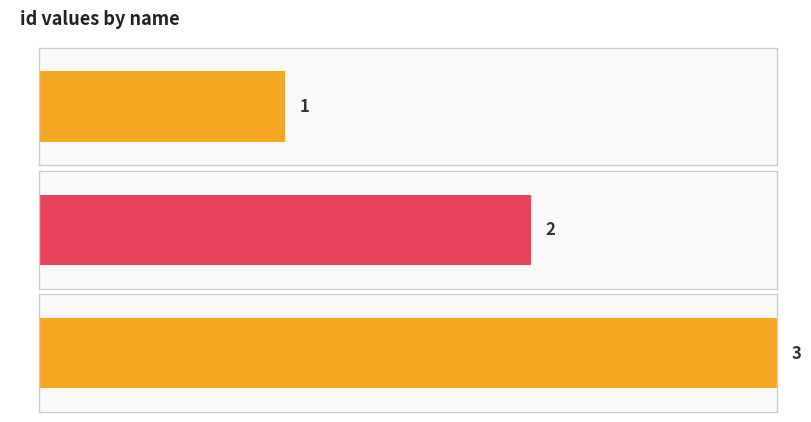

Is it true that the value at D1 is 1?

True